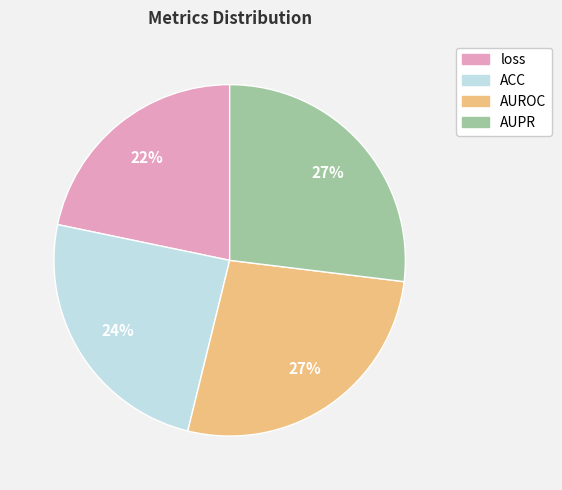

Do AUPR and ACC together represent more than half of the pie?

Yes